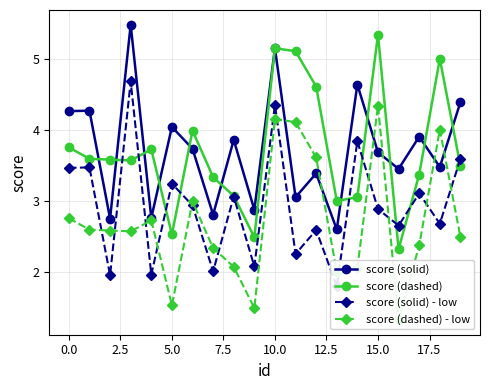

How many times do score (solid) and score (dashed) - low cross each other?

6